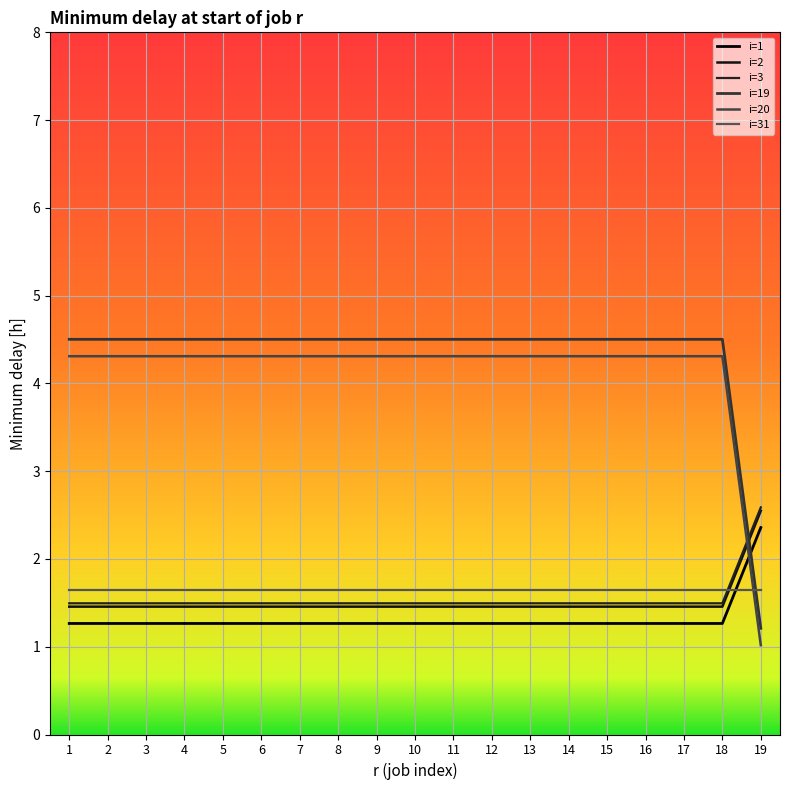

What is the approximate value of i=1 at 6?

1.3